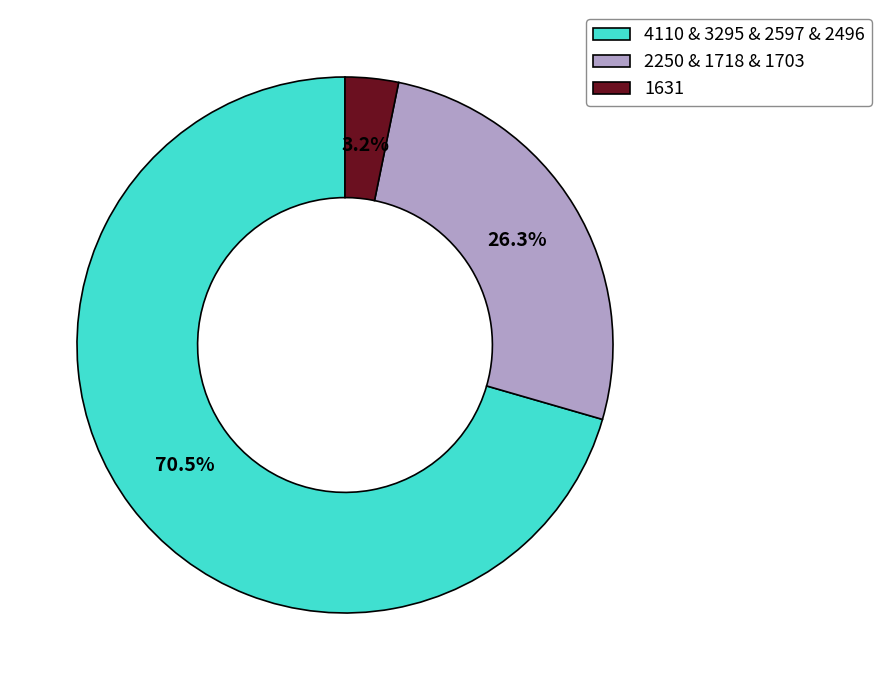

Is there any slice that represents more than half of the pie?

Yes